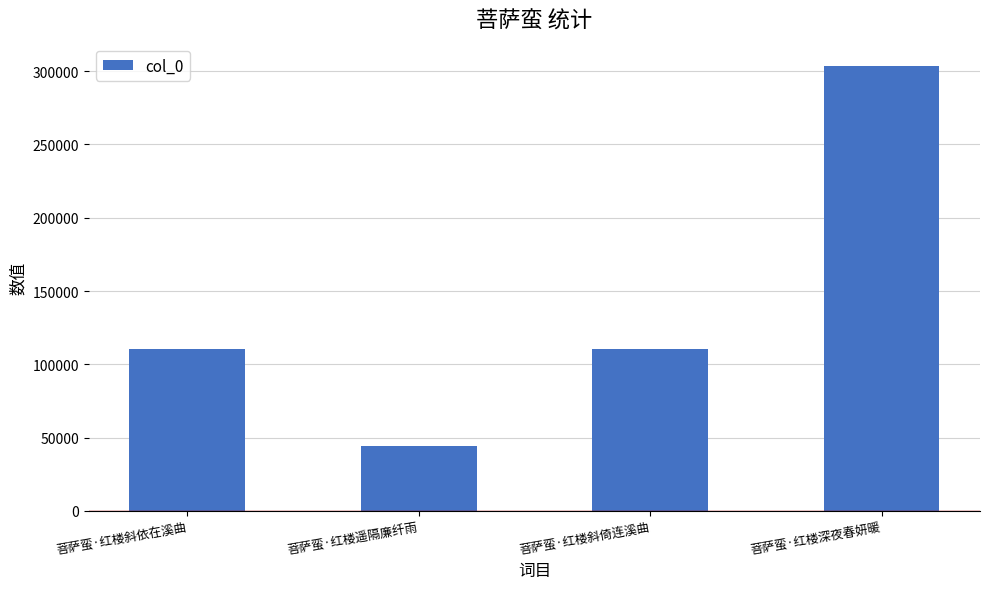

What is the ratio of the value at 菩萨蛮·红楼遥隔廉纤雨 to the value at 菩萨蛮·红楼斜依在溪曲?

0.4